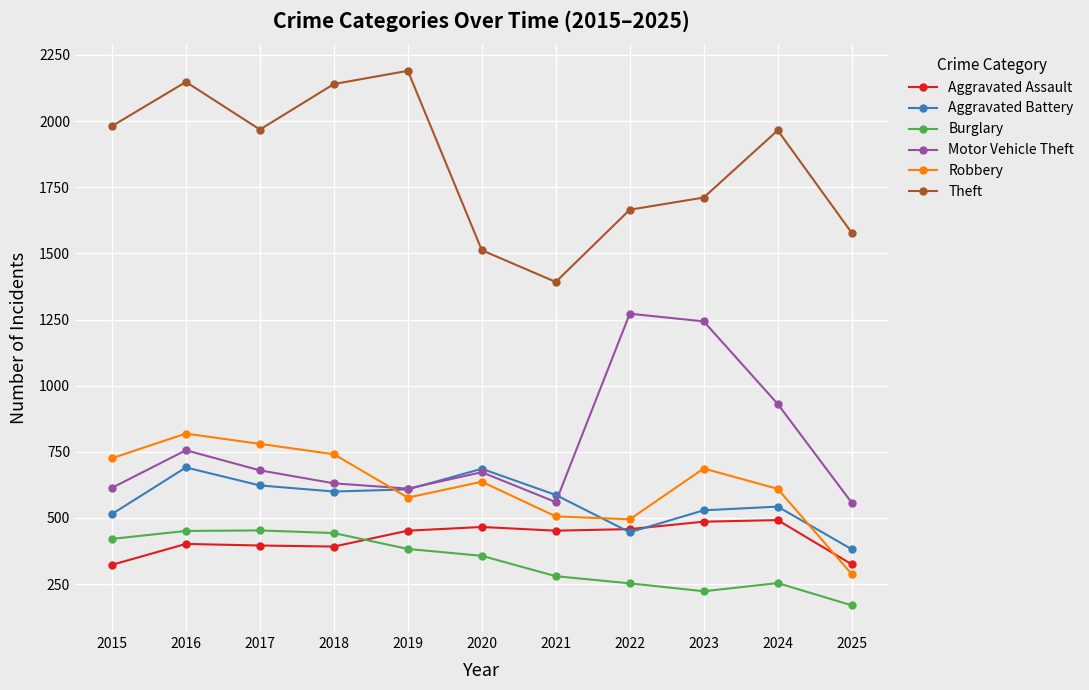

What is the difference between the highest and lowest values at 2019?

1807